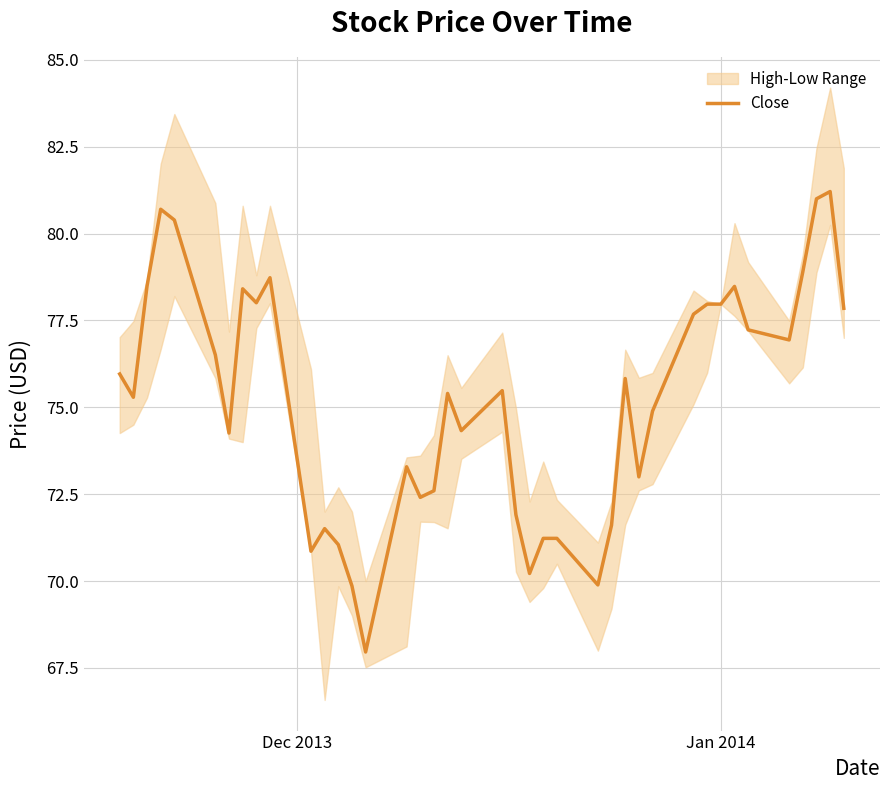

How many points are lower than both their immediate neighbors (excluding endpoints)?

11